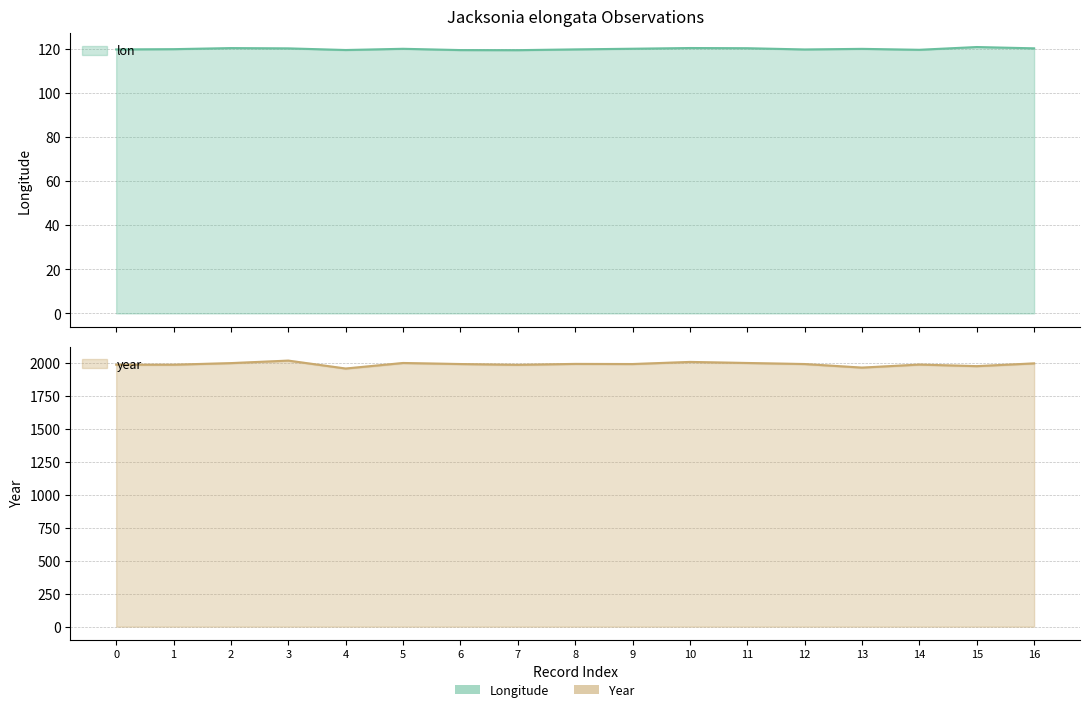

What is the difference between the maximum and minimum values in the lon series?

1.4